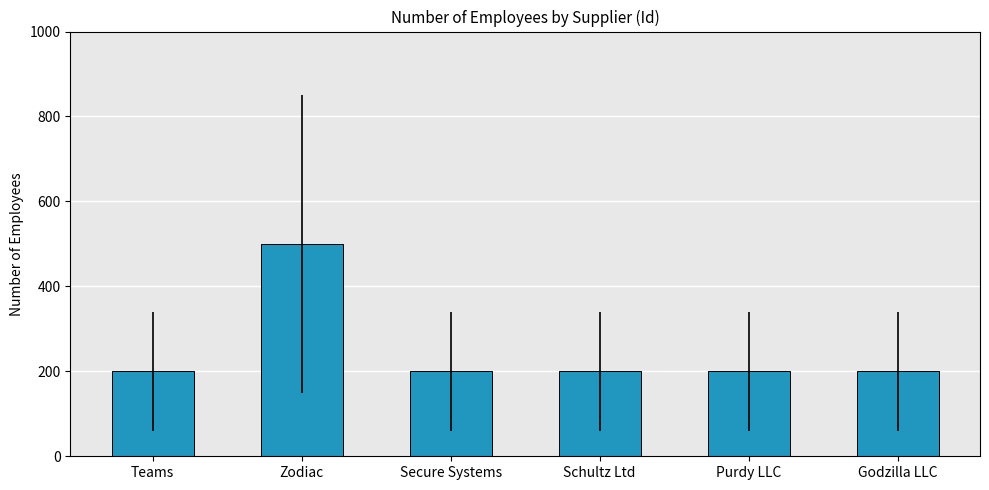

Which has a higher value, Zodiac or Godzilla LLC?

Zodiac